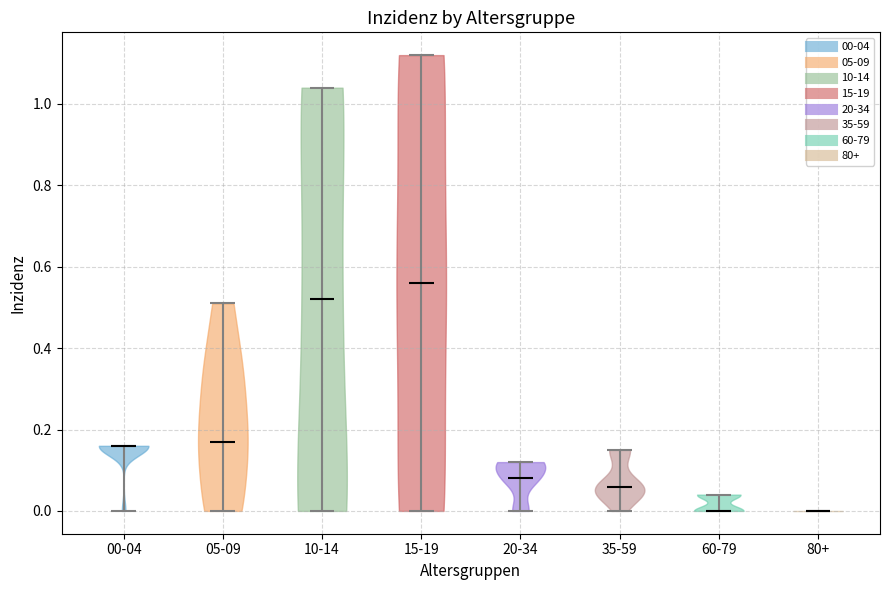

What is the highest point the violin for 35-59 reaches on the y-axis? The values are not printed on the chart, so give them approximately, as read against the axis.

0.16